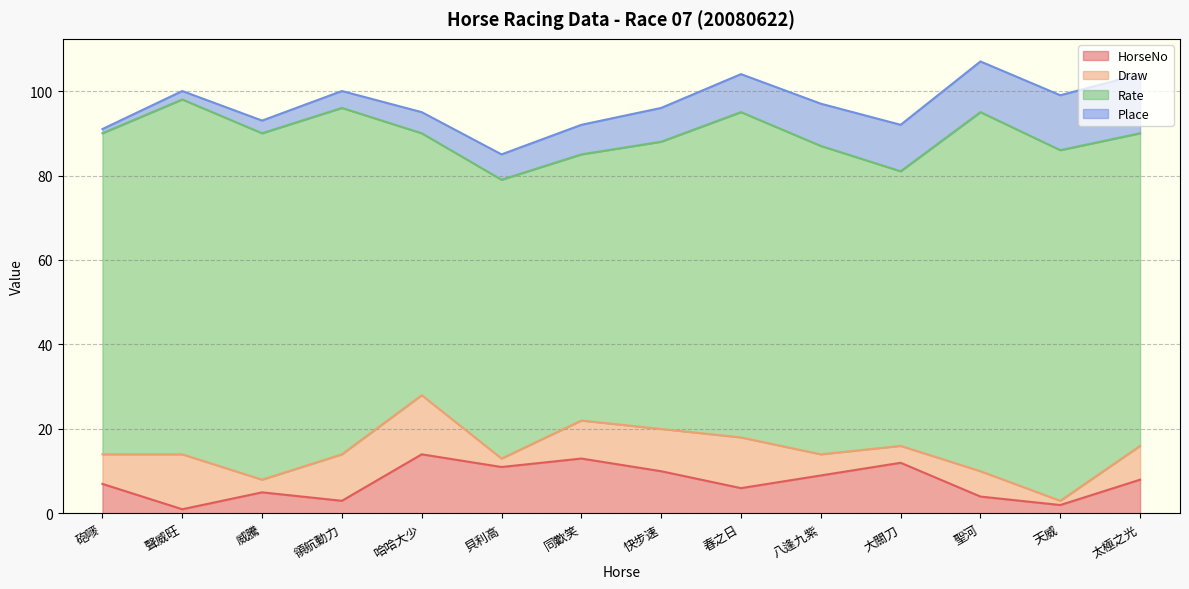

How many series are shown in this chart?

4